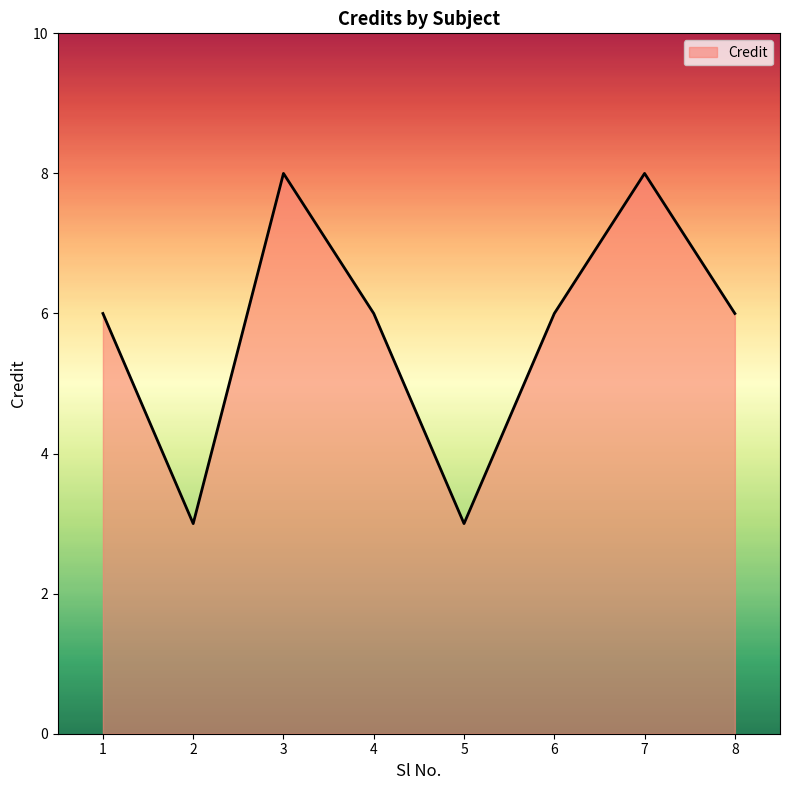

Count the values in the range 6 to 8.

6